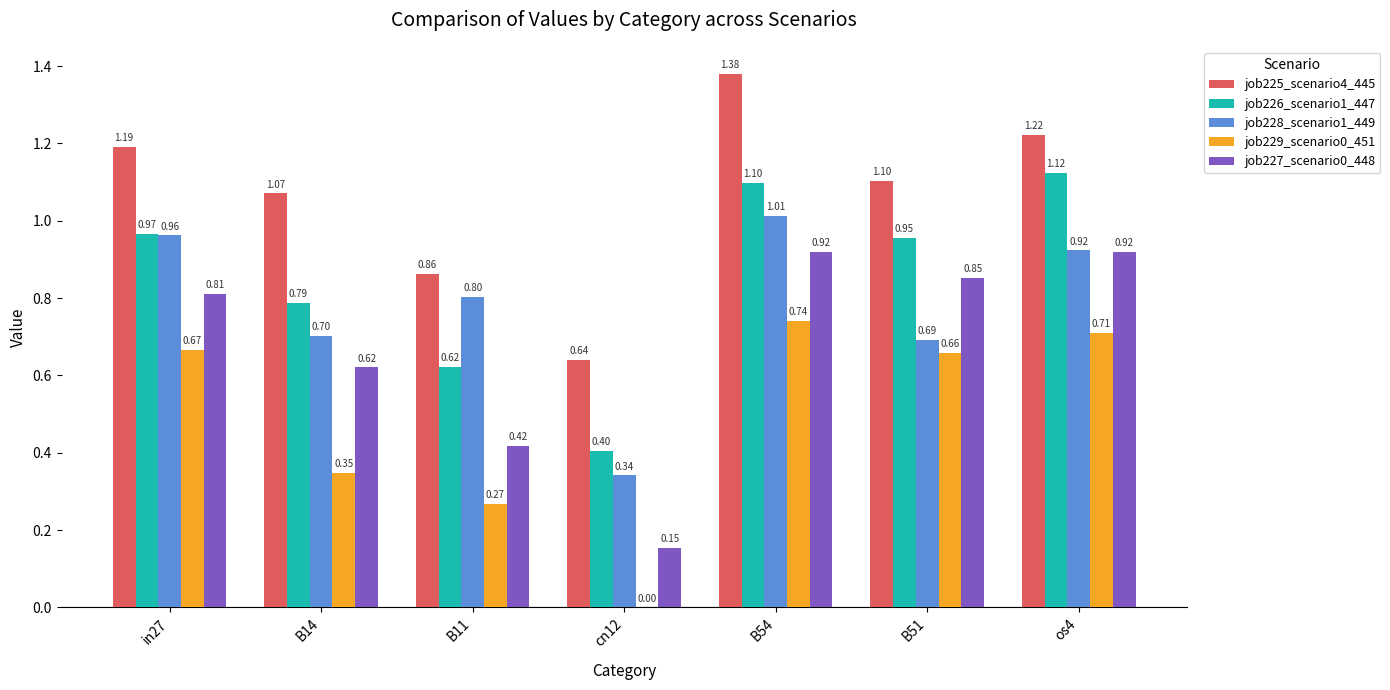

Is the value of job228_scenario1_449 at B14 greater than the value of job225_scenario4_445 at os4?

No